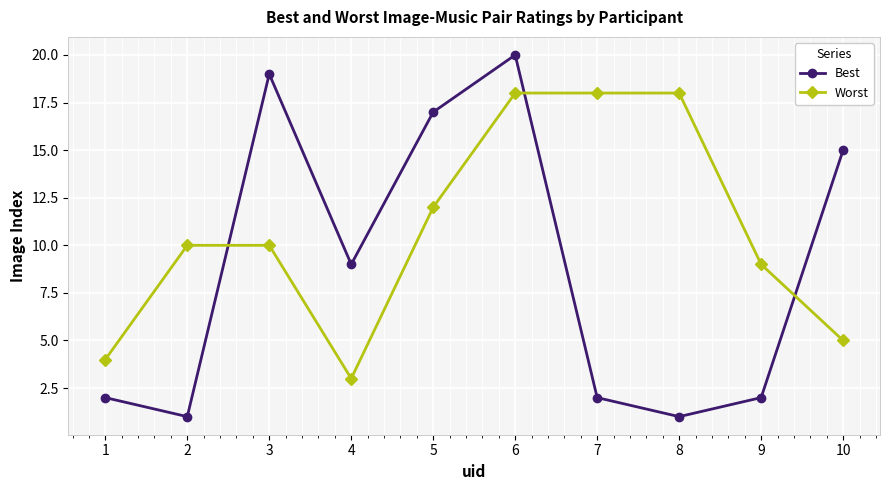

What is the greatest value displayed?

20